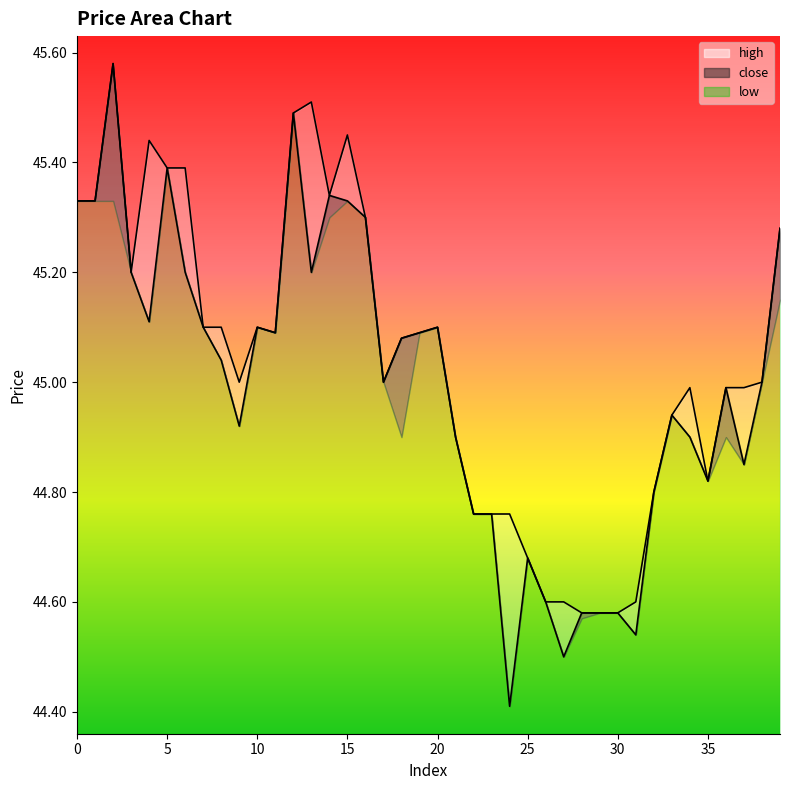

What is the highest value of the high_line series?

45.6